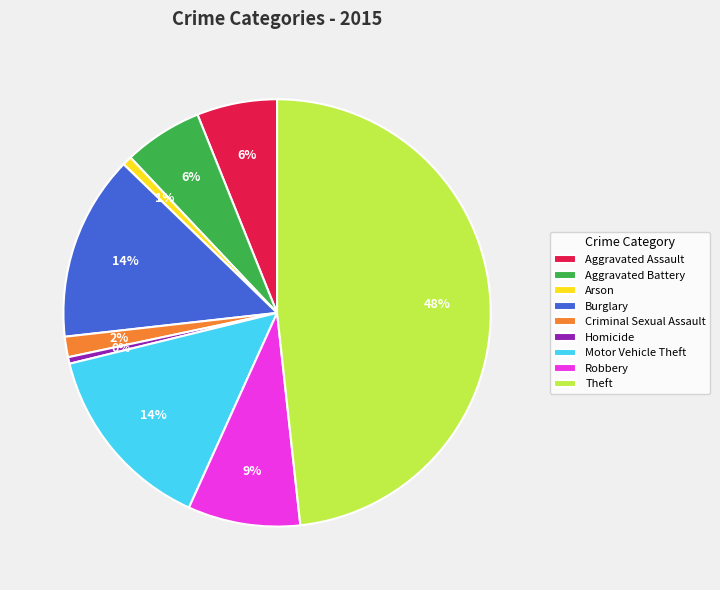

Which has a higher value, Motor Vehicle Theft or Robbery?

Motor Vehicle Theft